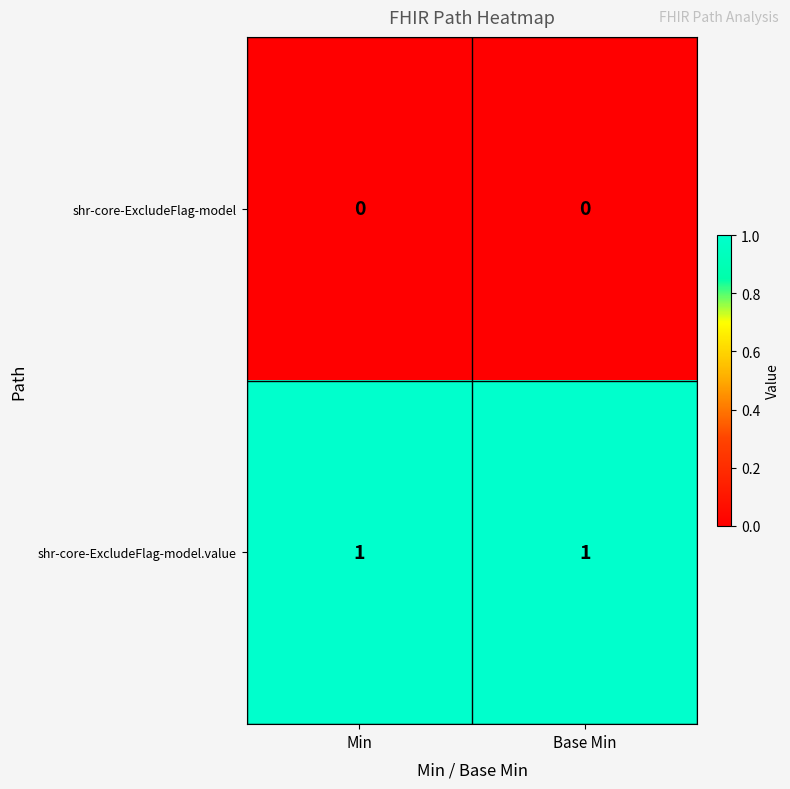

Where is shr-core-ExcludeFlag-model.value nearest to the value 1?

Min